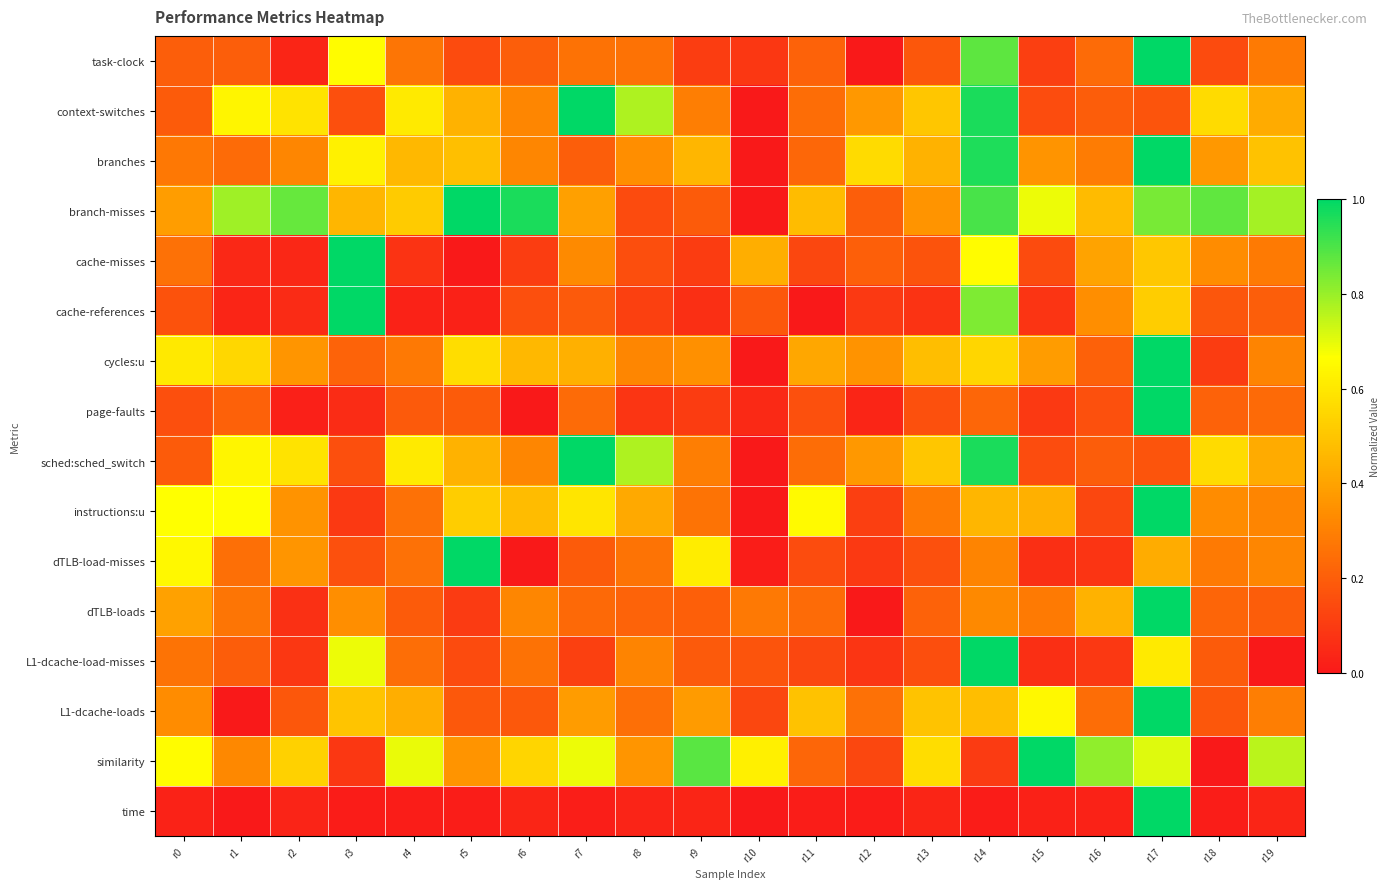

At how many categories does at least one series exceed 0?

20